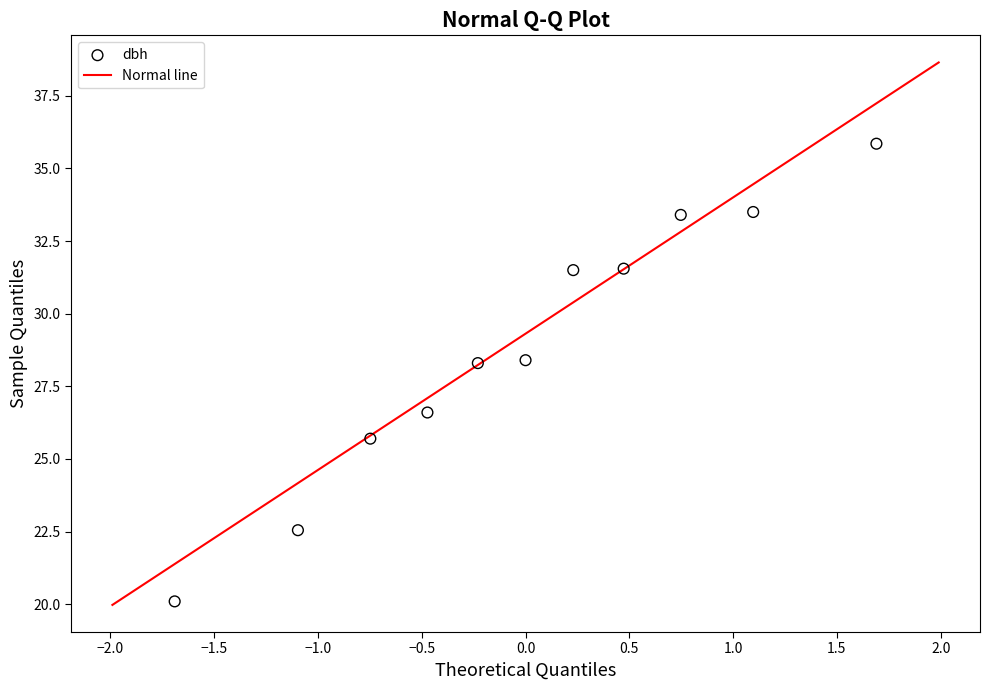

What is the average Y value?

28.9